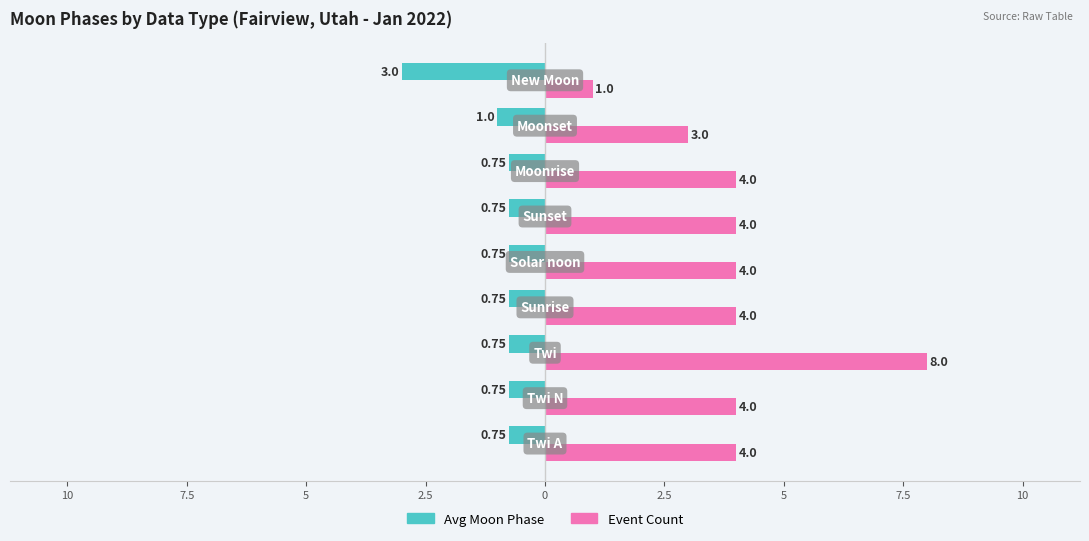

What are all the series names shown in the legend?

Avg Moon Phase, Event Count